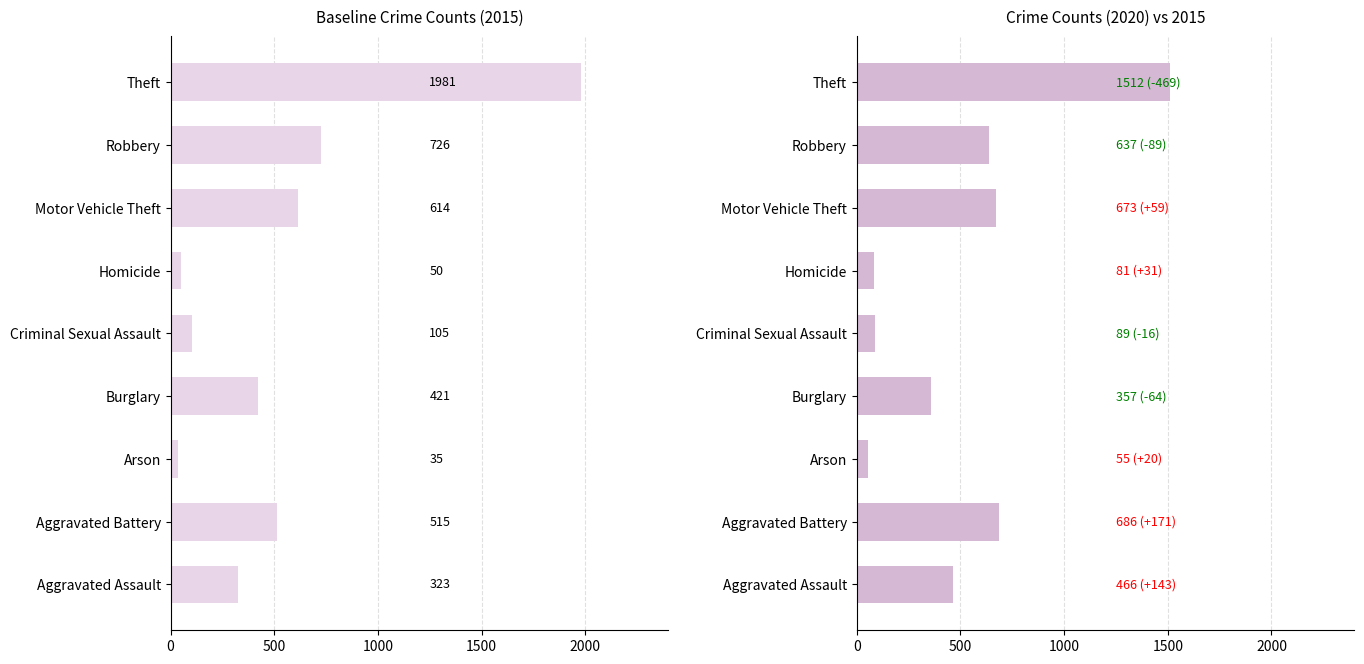

At how many categories does at least one series exceed 1436?

1